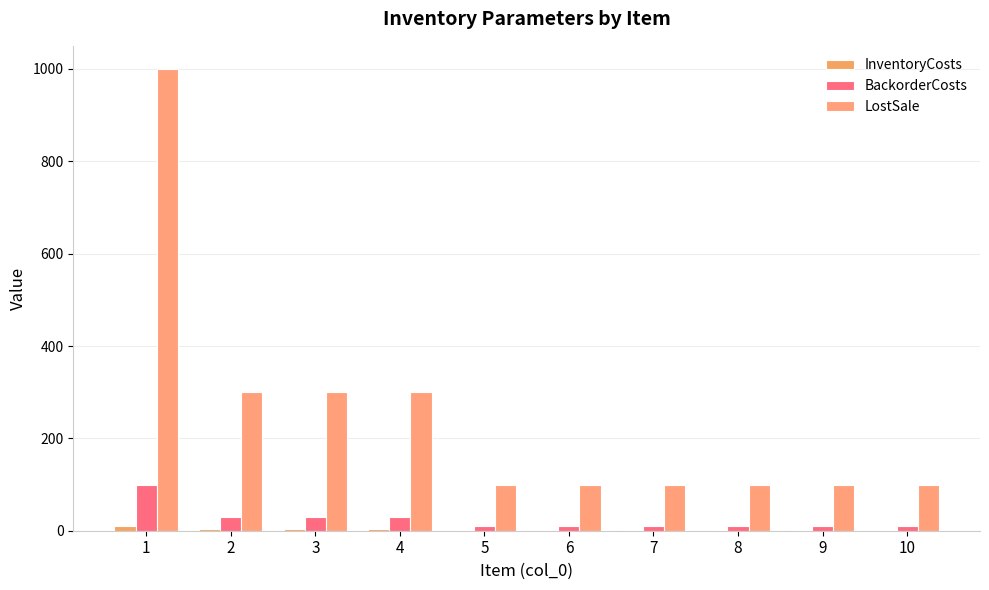

What is the minimum value for InventoryCosts?

1